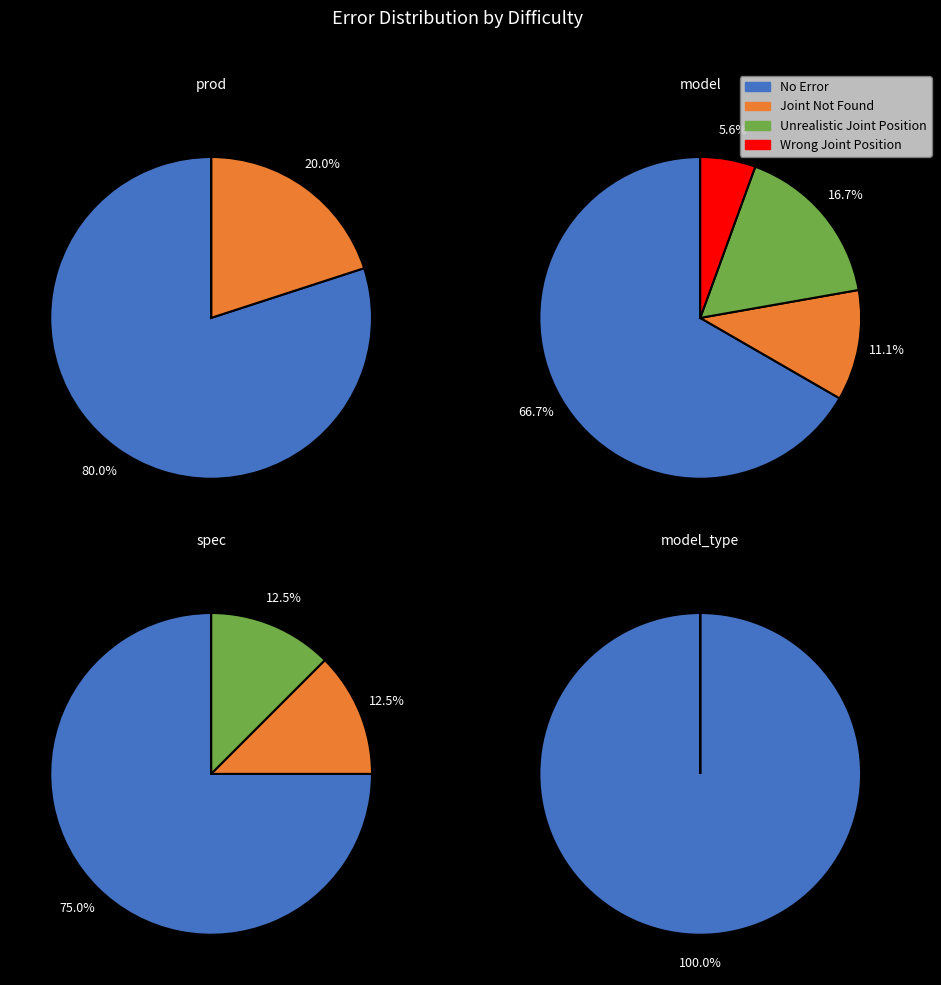

What percentage do 2 and 4 together represent?

69.2%